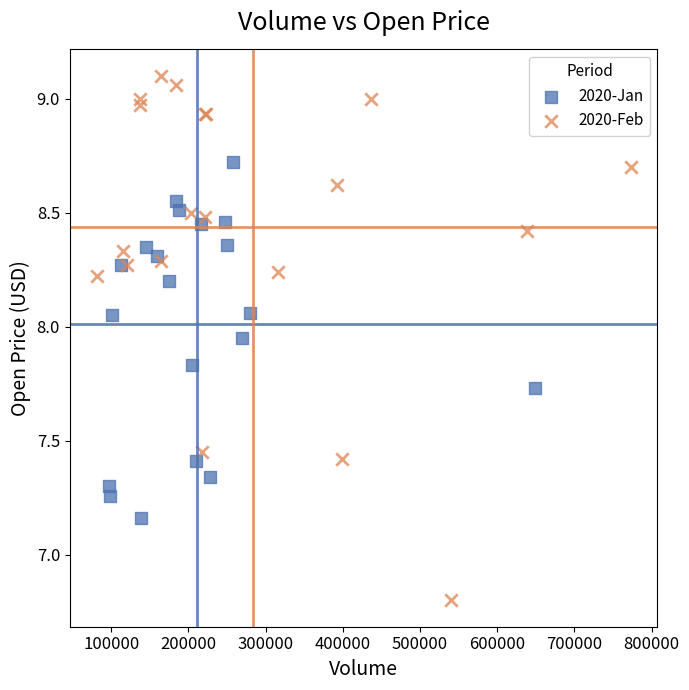

Which series has the largest Y range (max minus min)?

2020-Feb